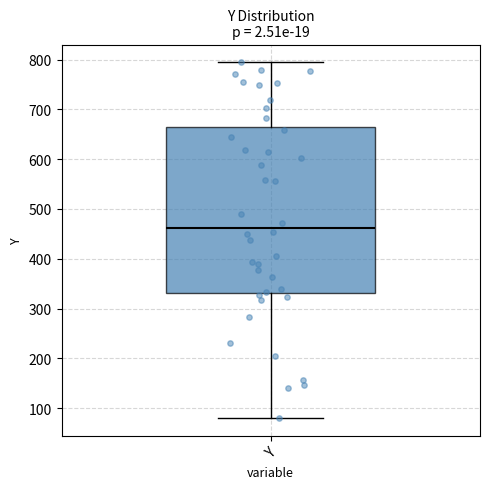

Read this box plot against the y-axis: the position of the median line, the range covered by the box, and the ends of both whiskers. The values are not printed on the chart, so give them approximately, as read against the axis.

median 460, box 330 to 660, whiskers 80 to 790